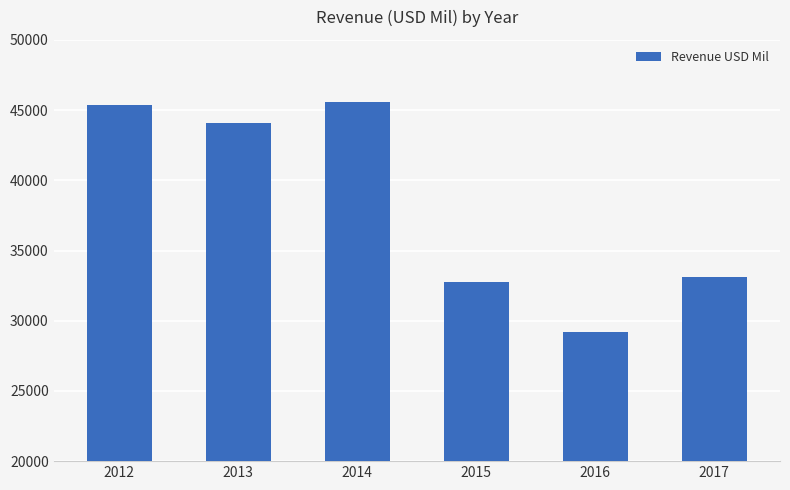

Which category has the highest value across all series?

2014